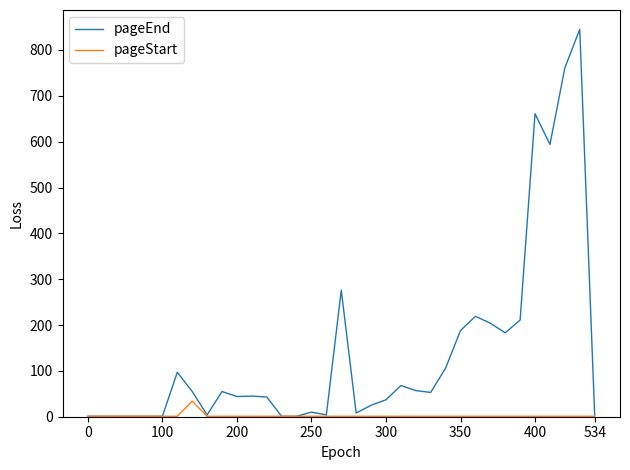

List the series in order of their peak value, highest first.

pageEnd, pageStart